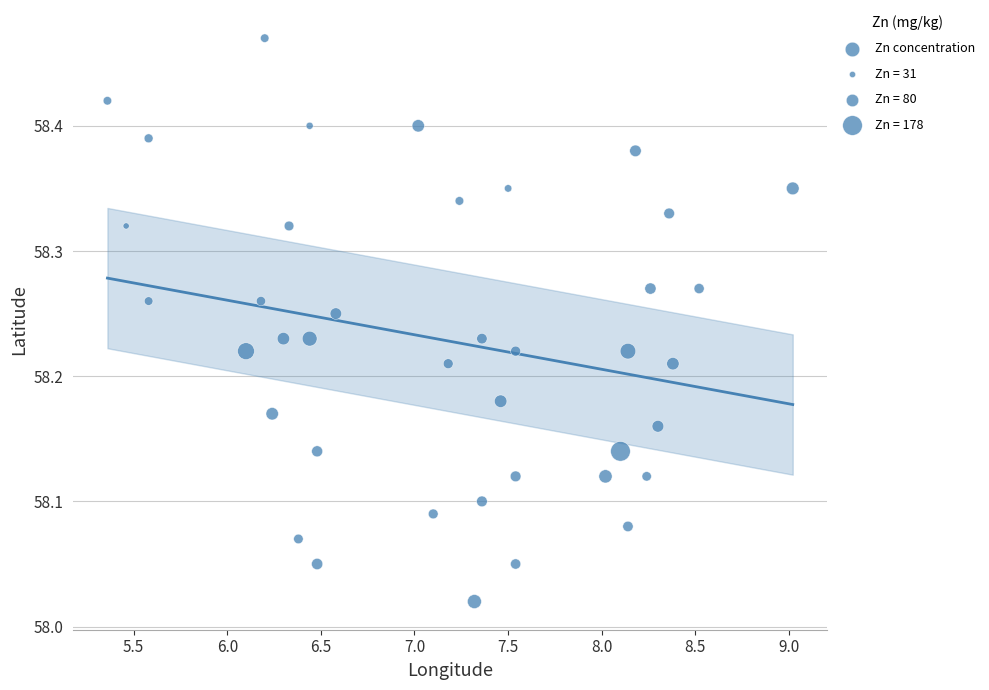

What is the range of X values (max minus min)?

3.7